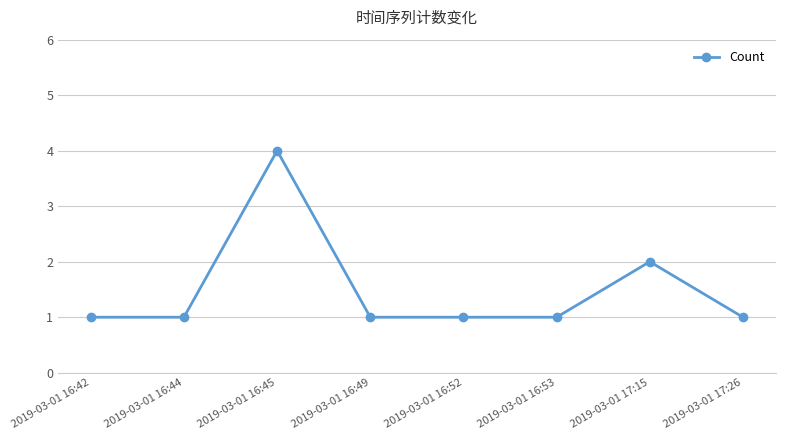

What is the approximate value at 2019-03-01 17:26?

1